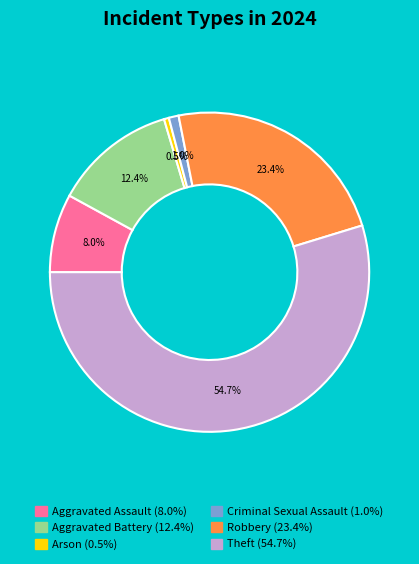

Is it true that Aggravated Assault is 8% of the pie?

True